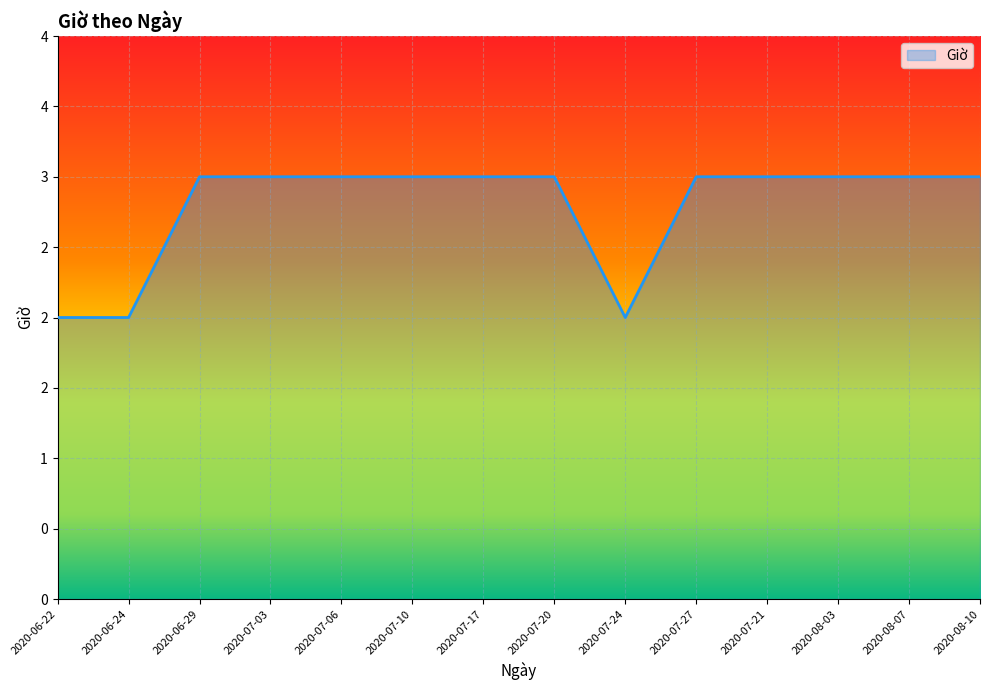

Does the chart have visible grid lines?

Yes